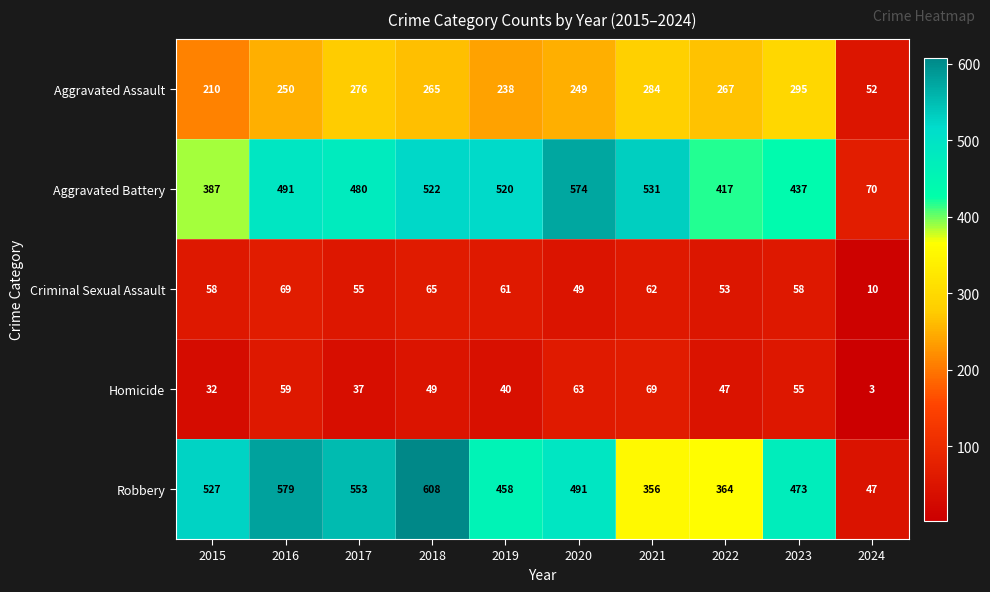

Count the number of data series in this chart.

5